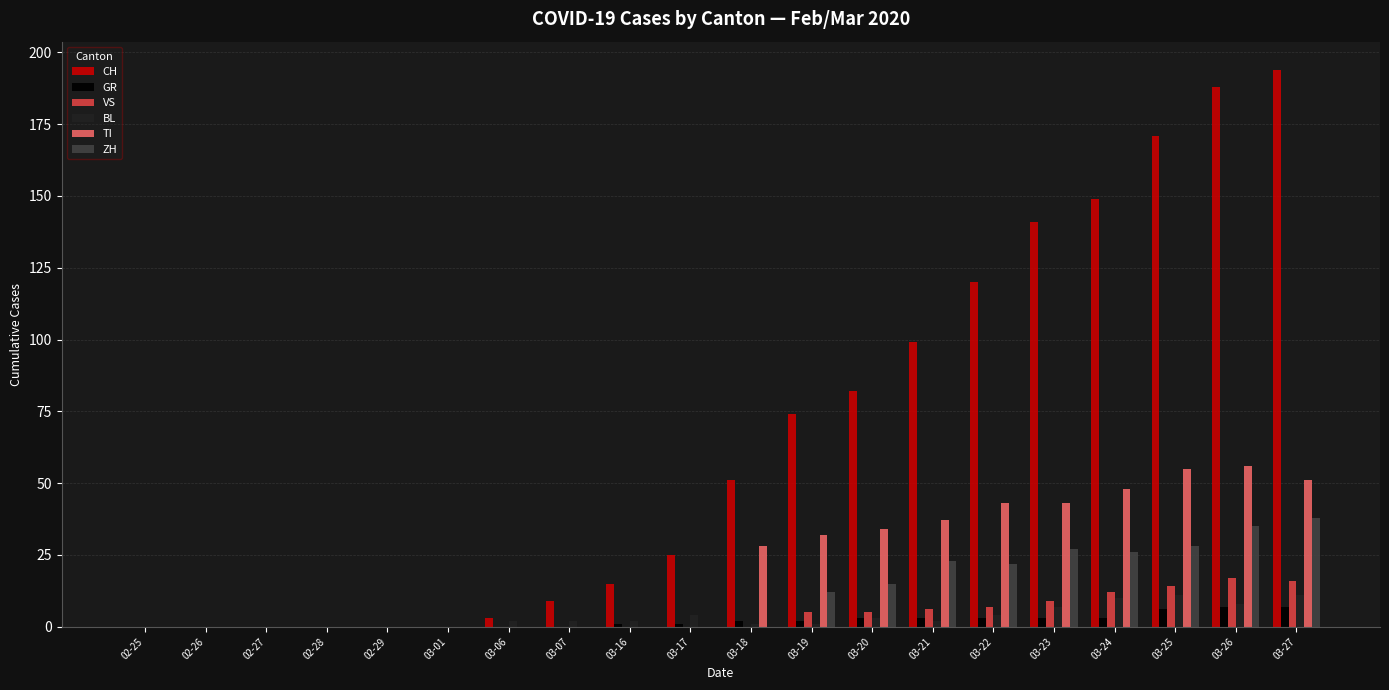

What is the maximum value shown in the chart?

194